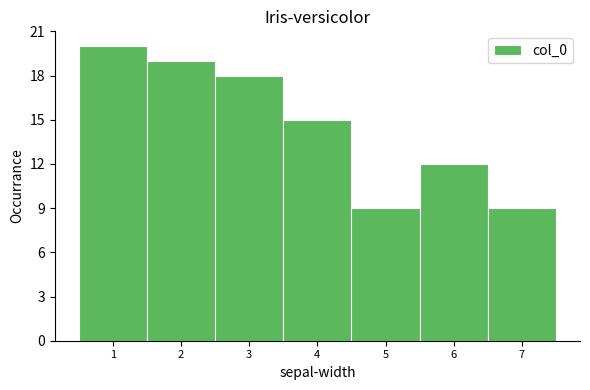

Over which range of the x-axis is the bar tallest?

0.5 to 1.5